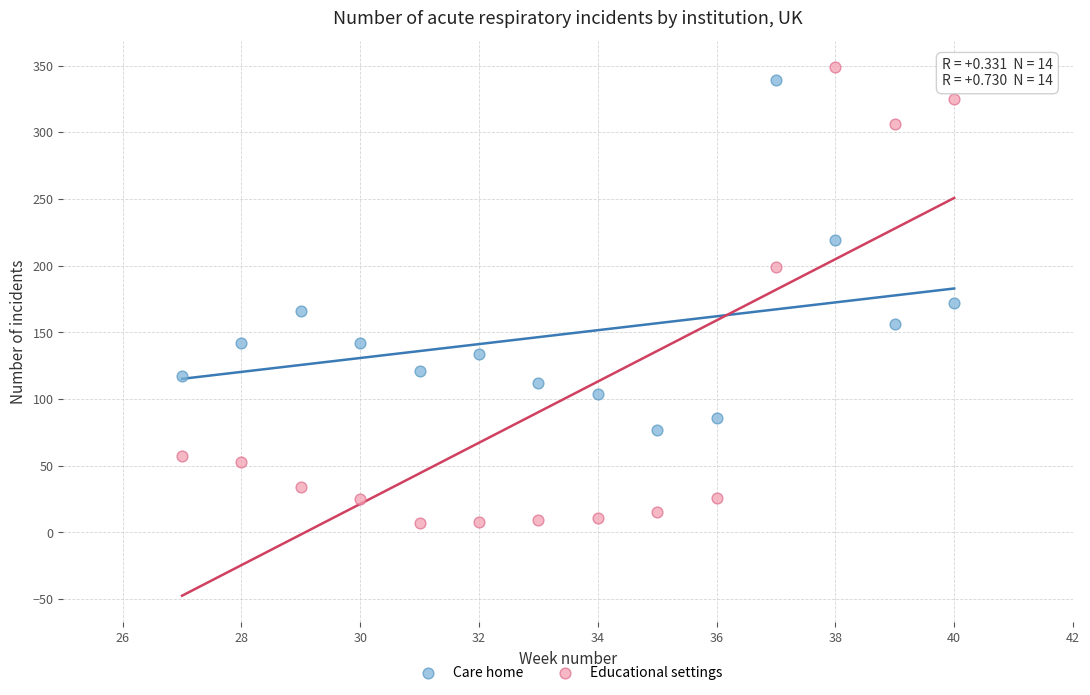

What is the X range (max minus min) for the scatter plot?

13